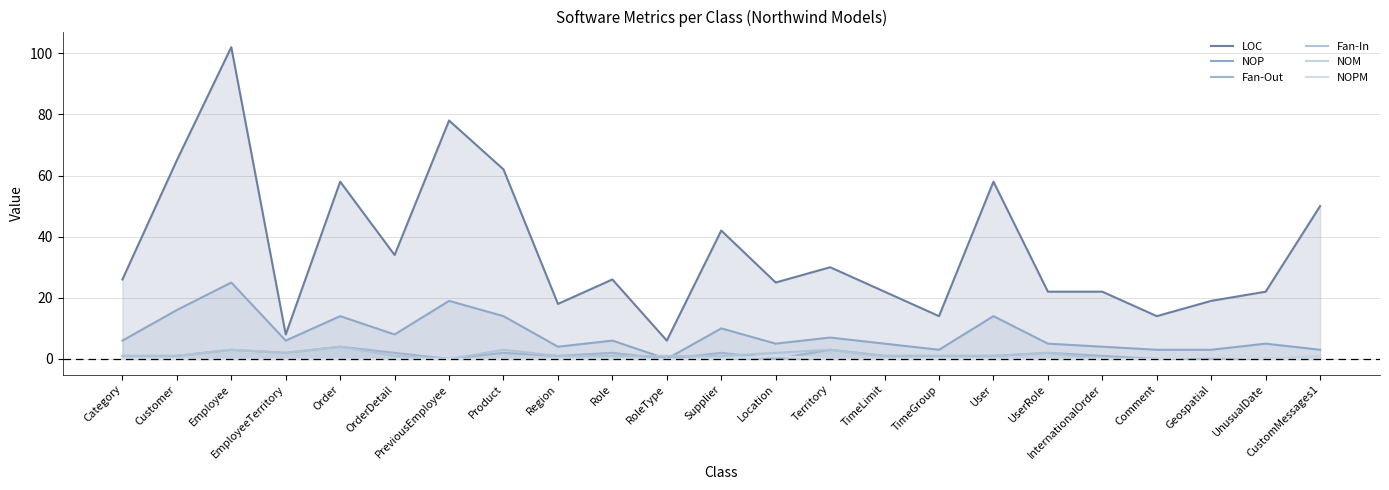

Which series has the largest total across all categories?

LOC